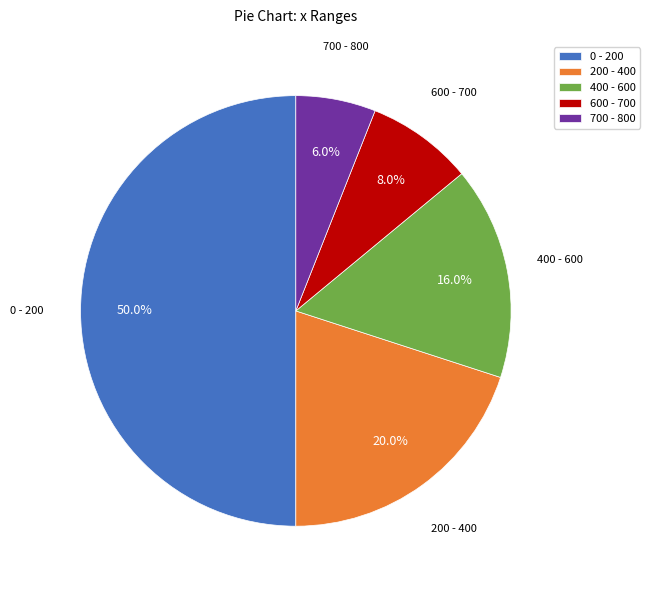

Which has a higher value, 0 - 200 or 600 - 700?

0 - 200